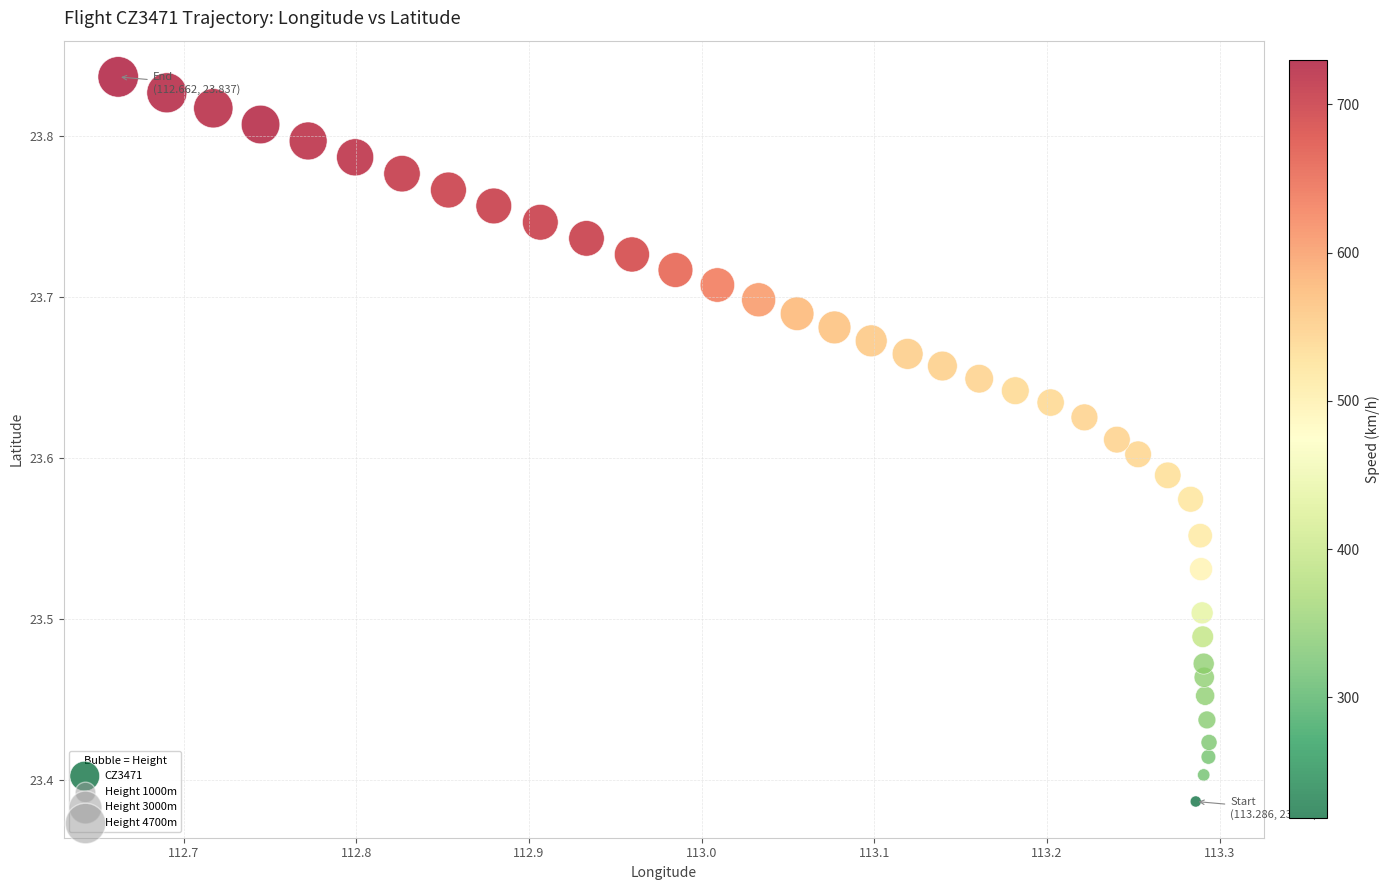

What is the range of Y values (max minus min)?

0.4